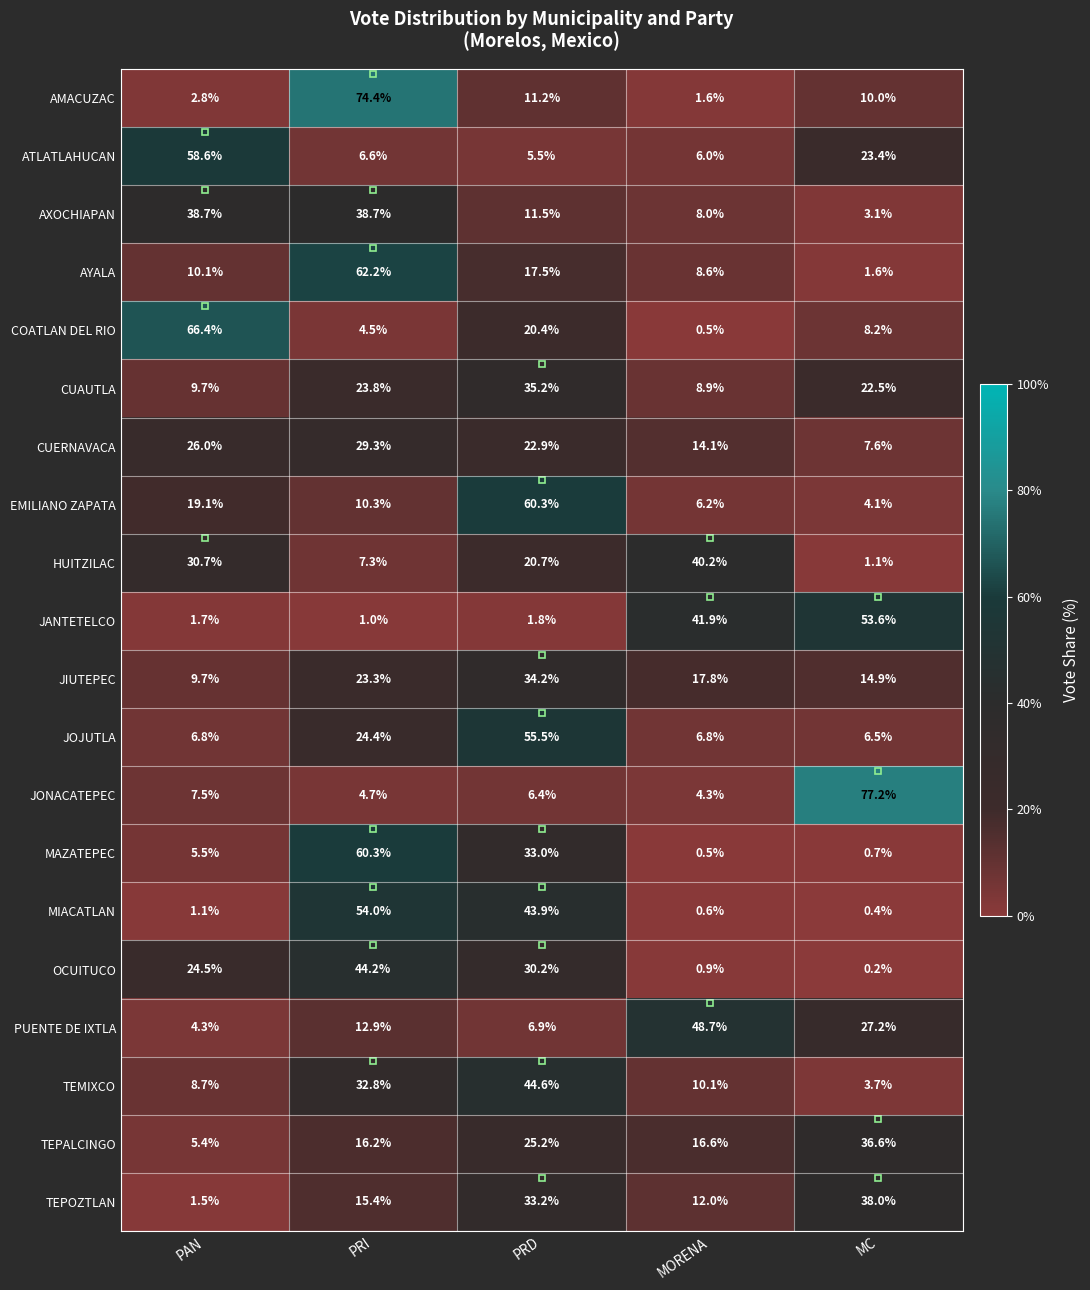

Read the OCUITUCO value at PRI.

44.2